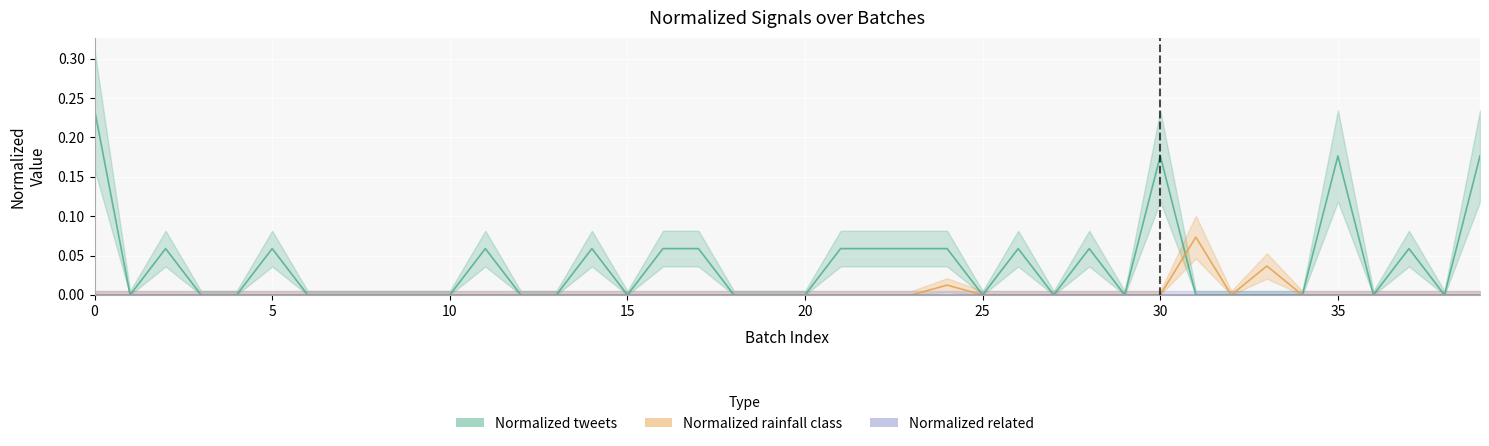

Which series ends up on top after the final intersection of Normalized rainfall class and Normalized tweets?

Normalized rainfall class